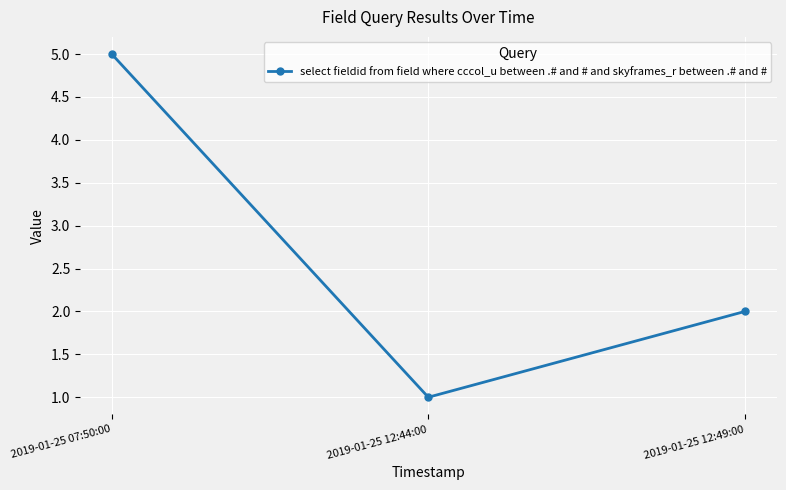

The value at 2019-01-25 12:49:00 is 2. True or false?

True